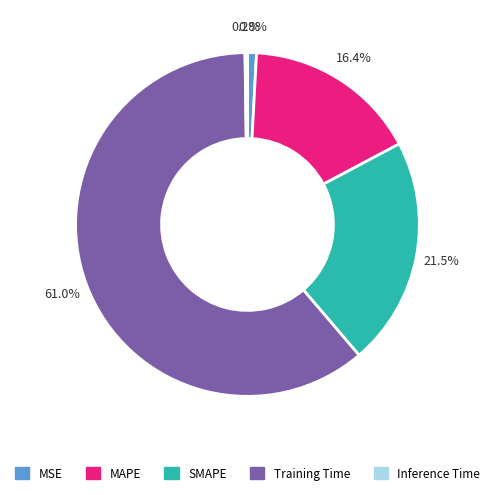

Is it true that SMAPE is 36% of the pie?

False